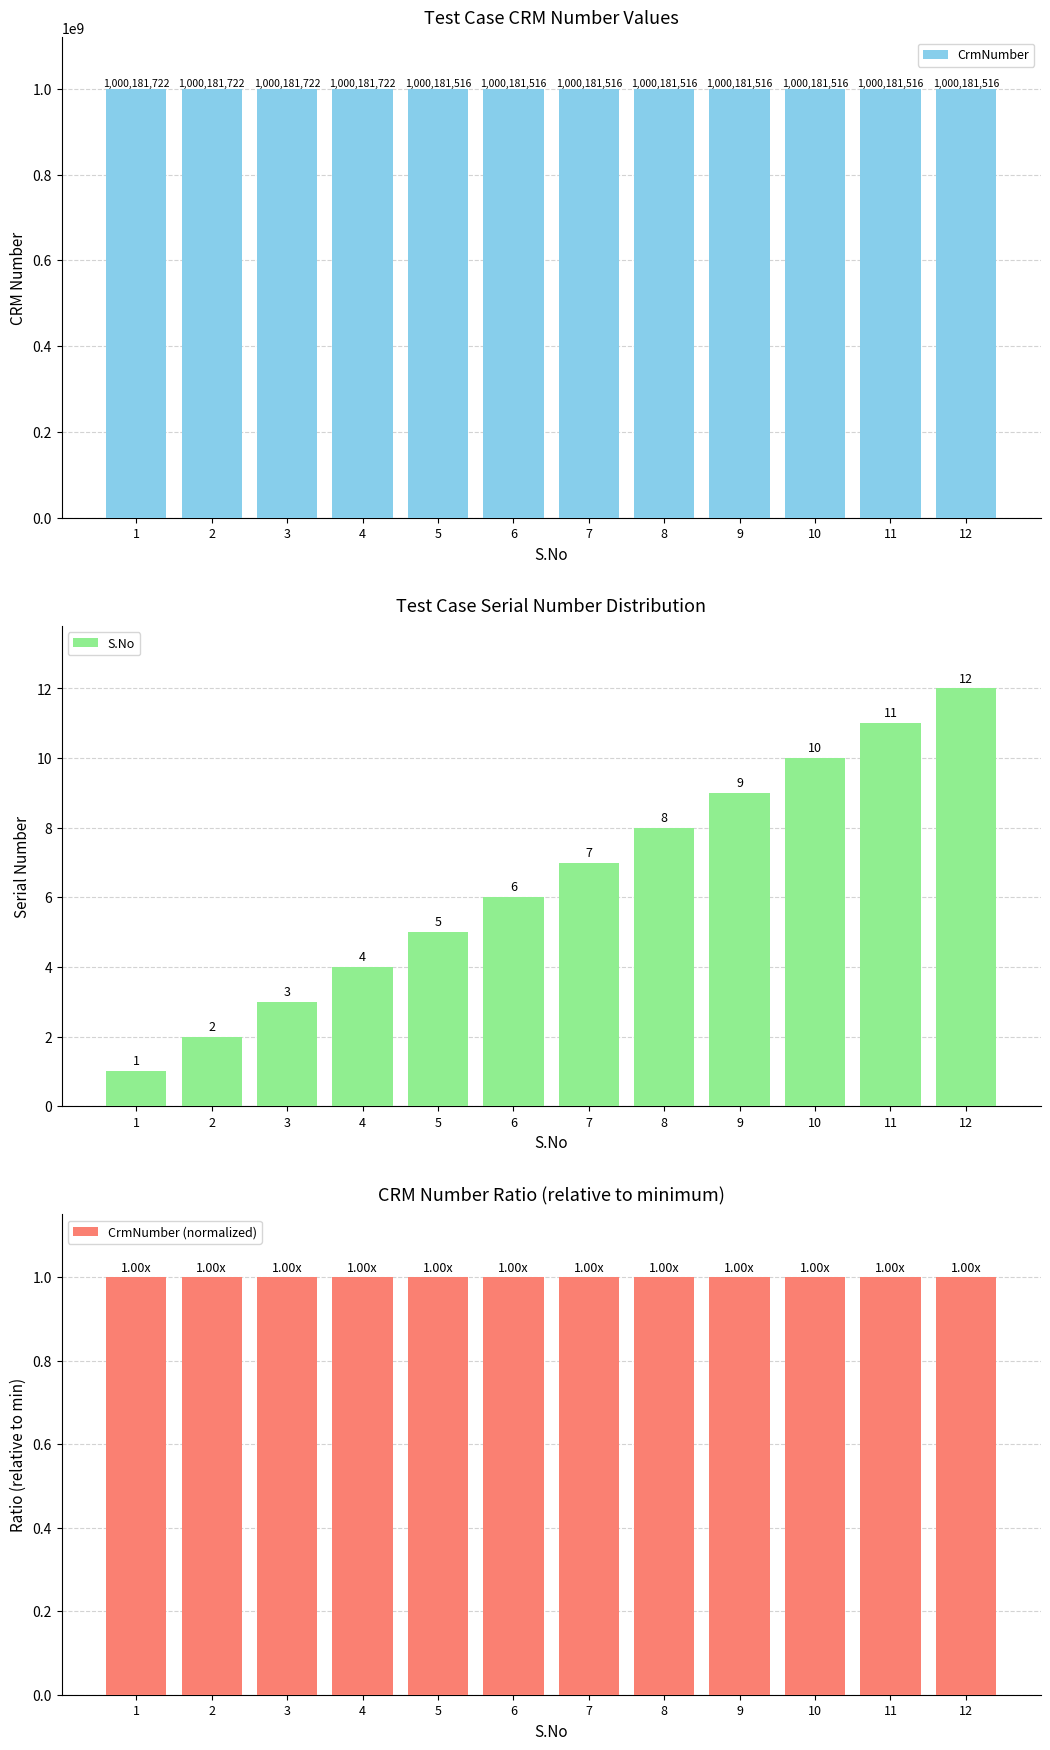

Count the CrmNumber (normalized) values in the range 1 to 2.

12